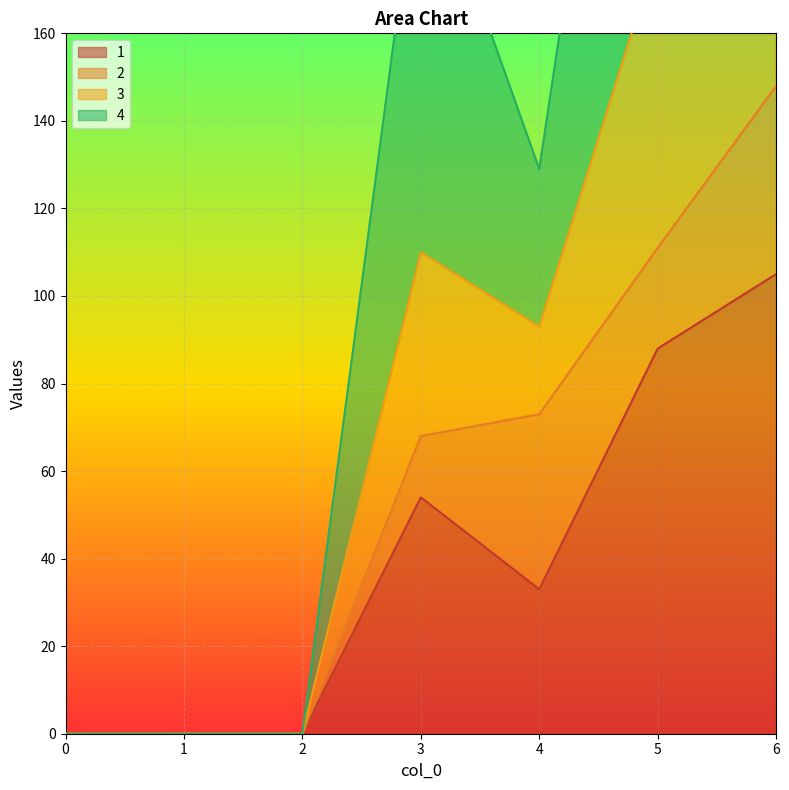

Is it true that 1 equals 88 at 5?

True